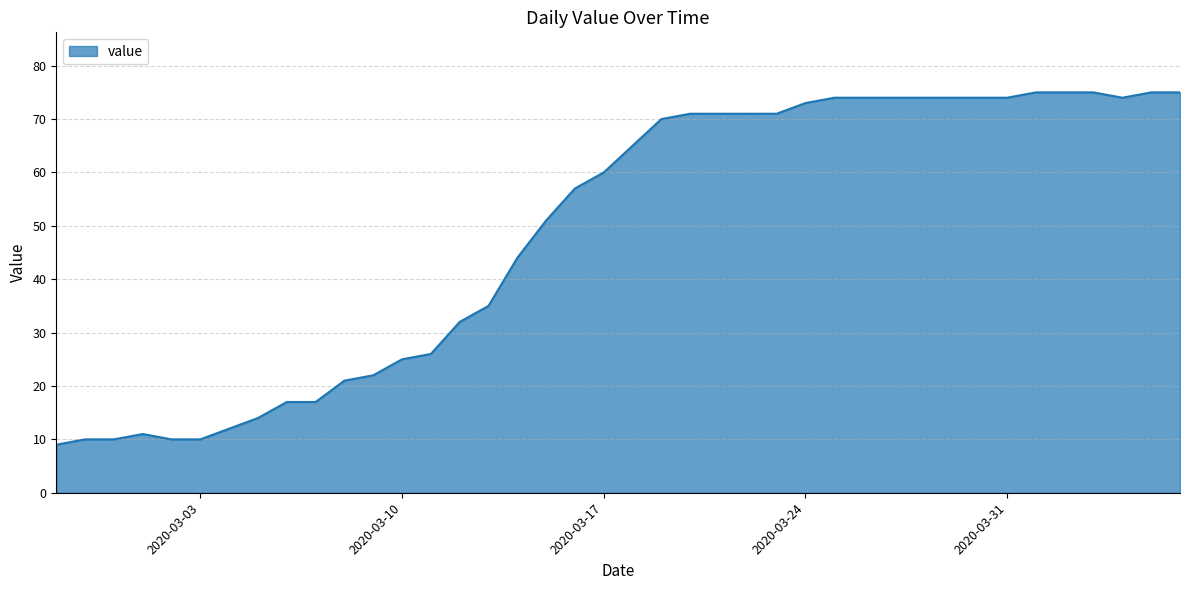

What is the greatest value displayed?

75